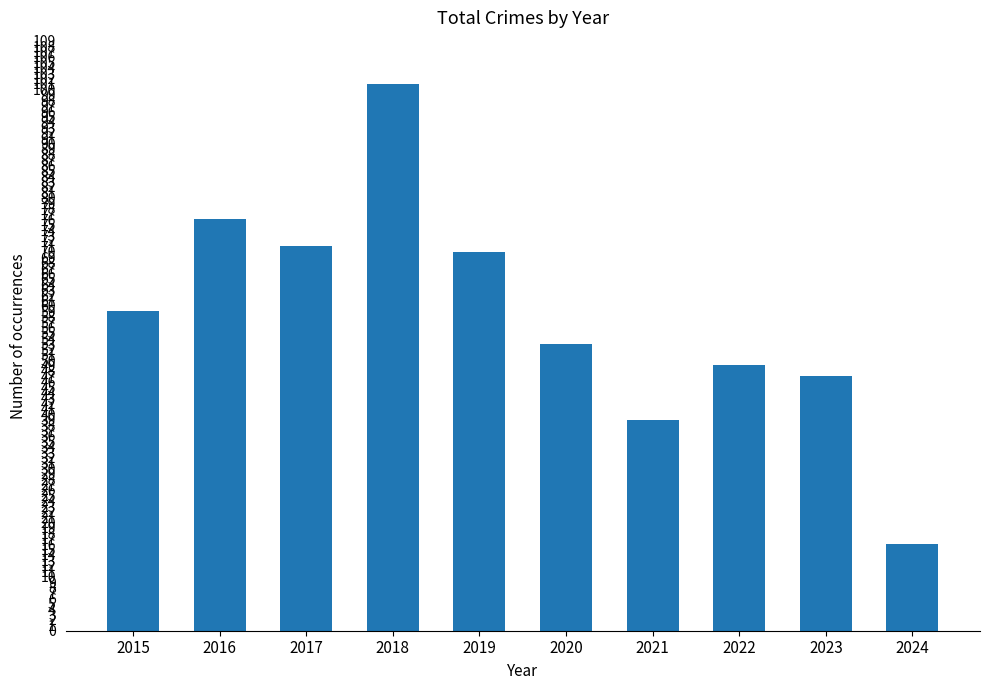

Which category has the highest value across all series?

2018